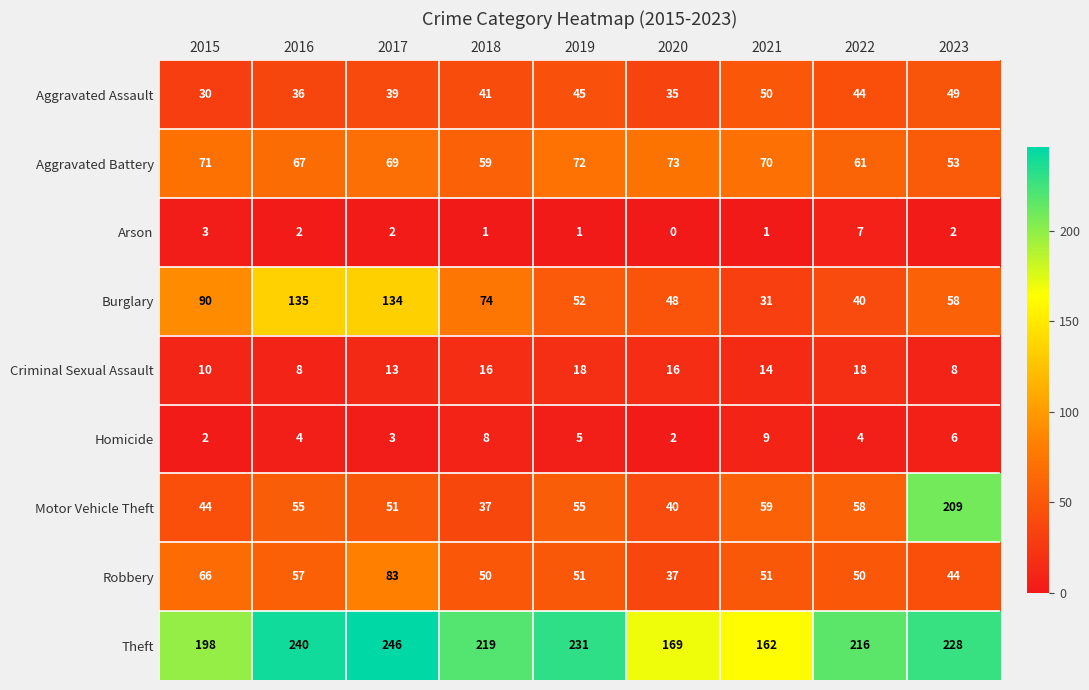

True or false: Burglary has a value of 181 at 2016.

False